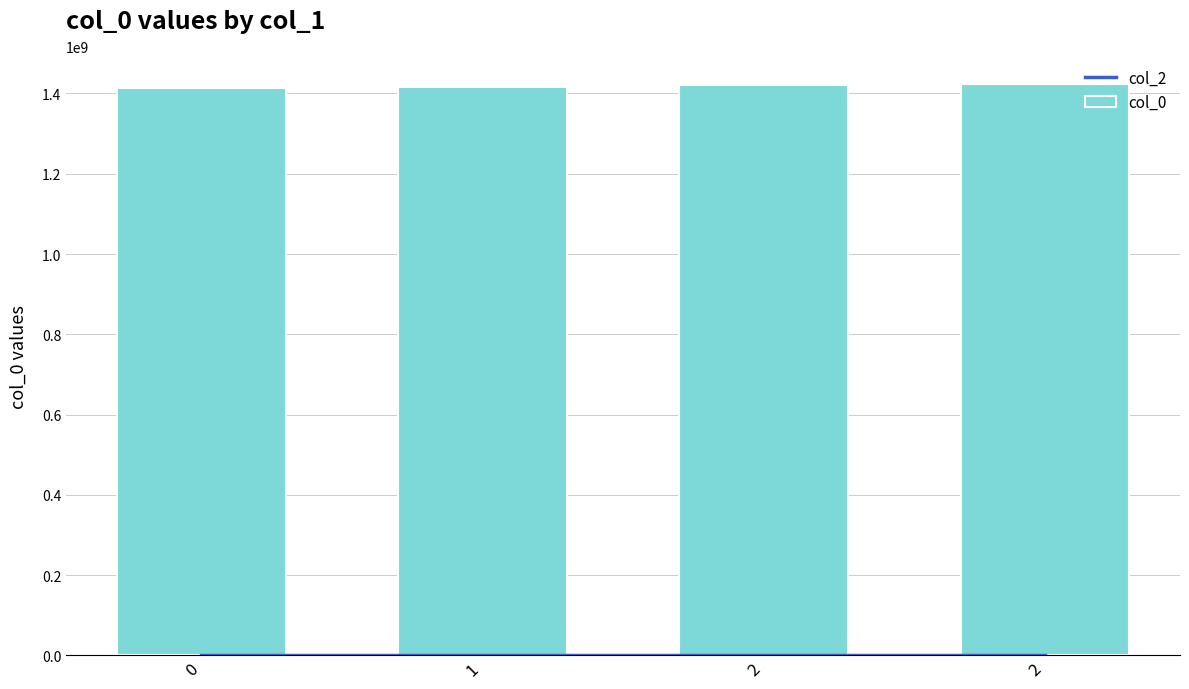

Are the bars grouped side by side (vs. stacked)?

Yes